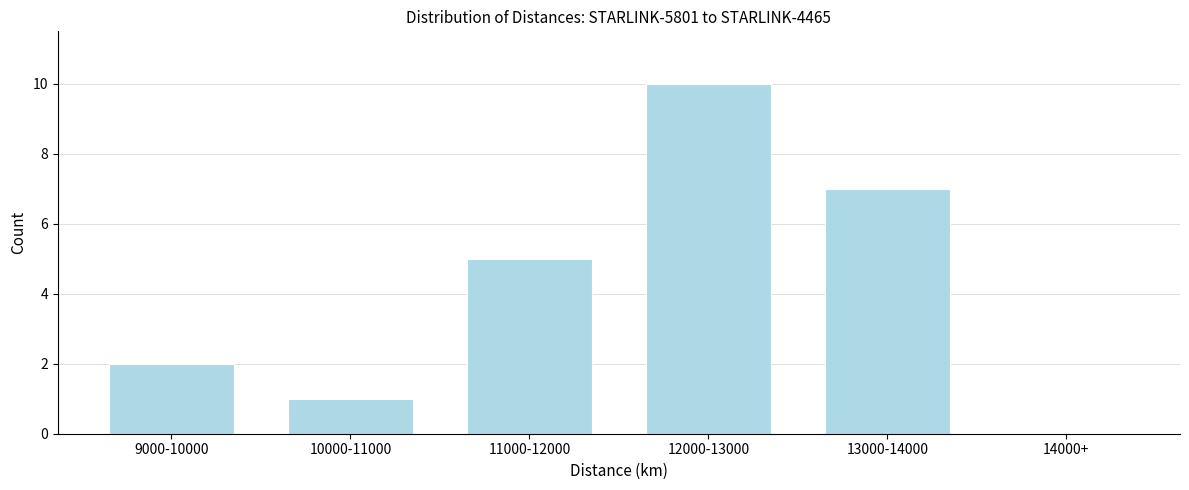

Reading left to right, list all the values displayed in this chart.

9000-10000=2	10000-11000=1	11000-12000=5	12000-13000=10	13000-14000=7	14000+=0